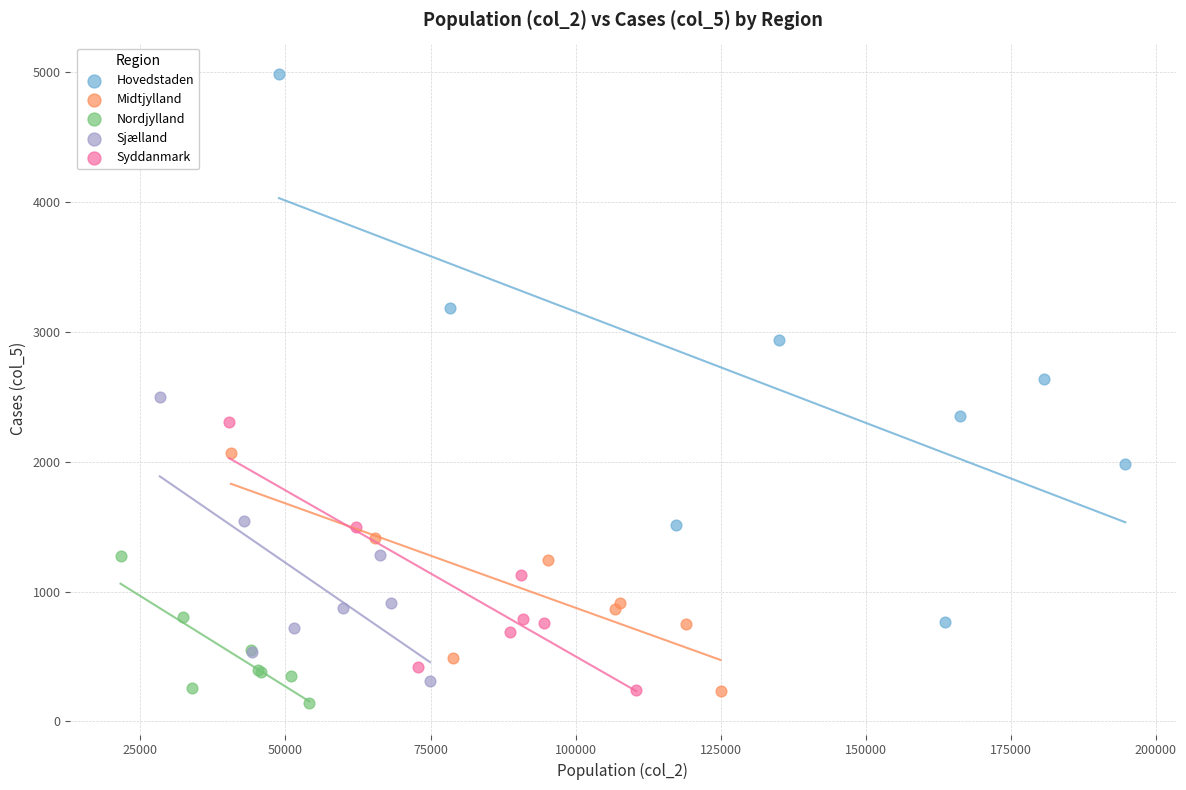

Which series contains the lowest Y value?

Nordjylland